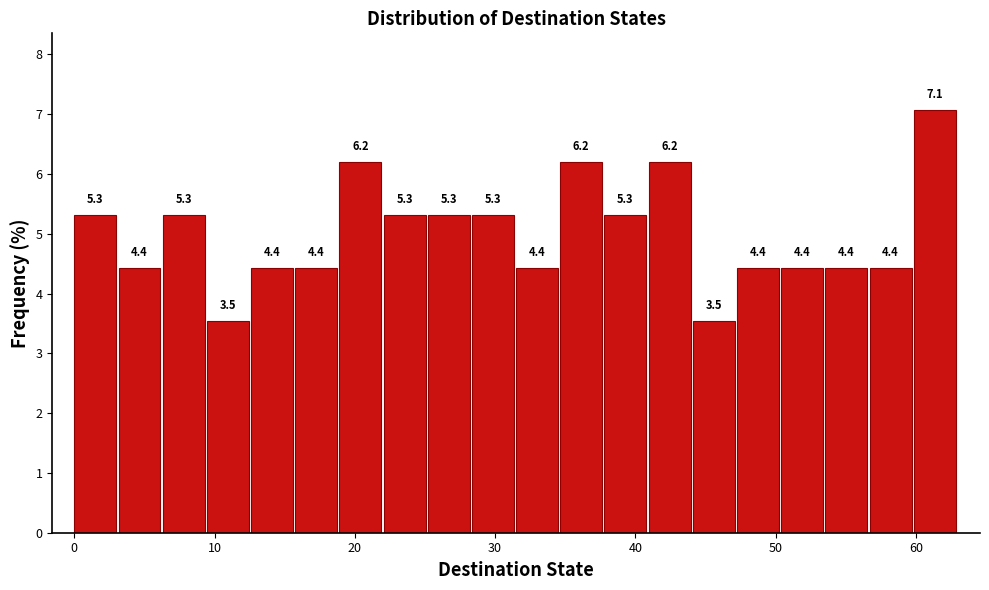

Read against the x-axis, roughly where is the centre of the tallest bar?

61